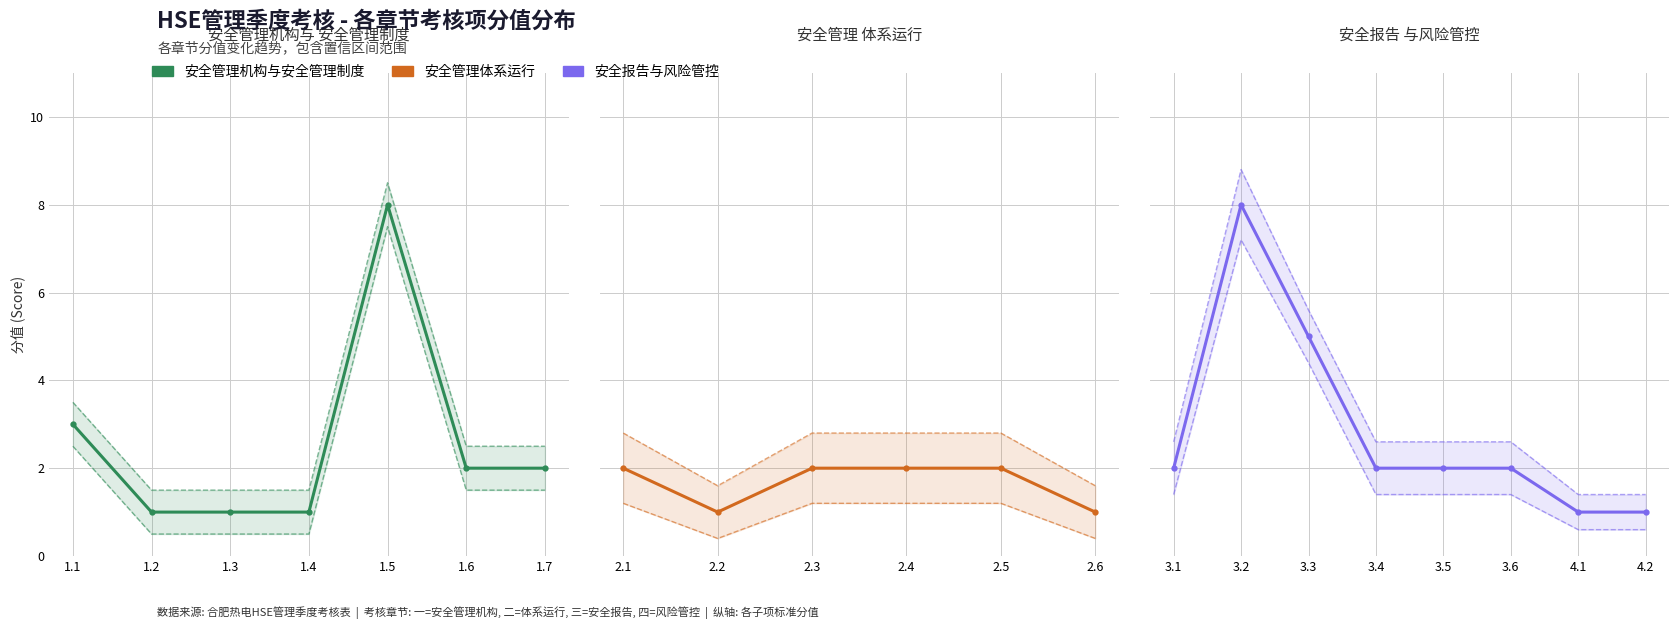

Which series has the widest spread of values?

安全报告（20分）